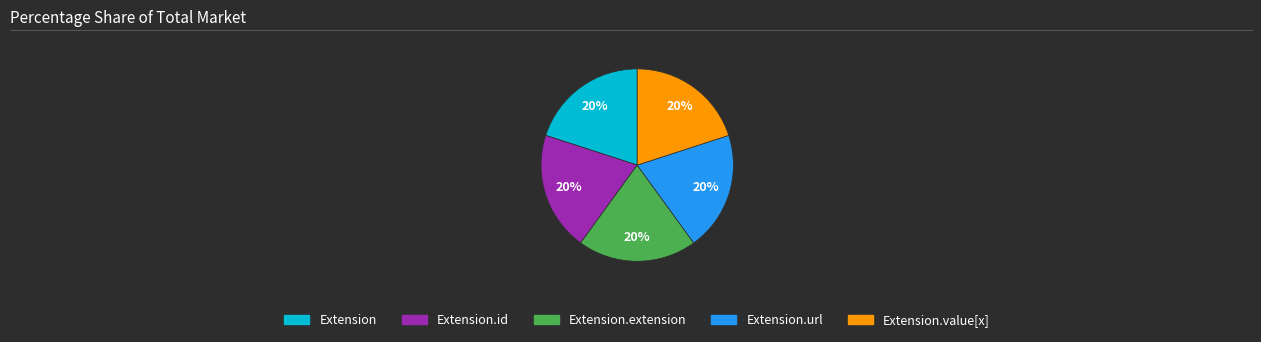

Is there a majority slice in this chart?

No